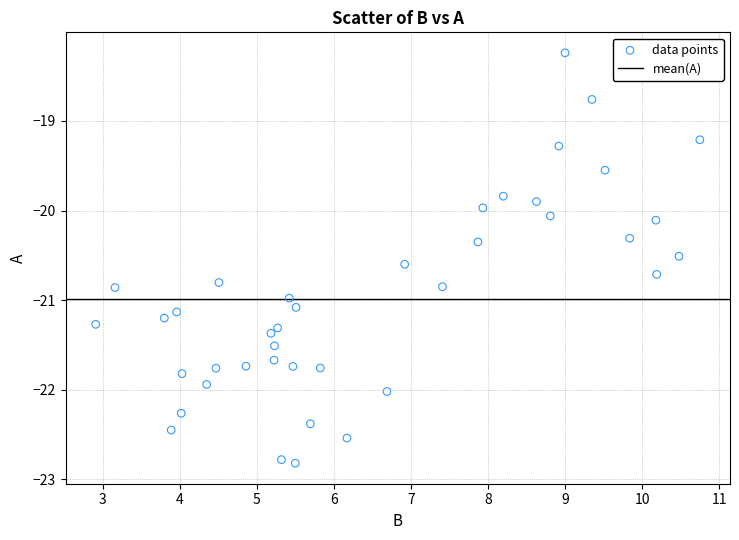

What is the range of Y values (max minus min)?

4.6